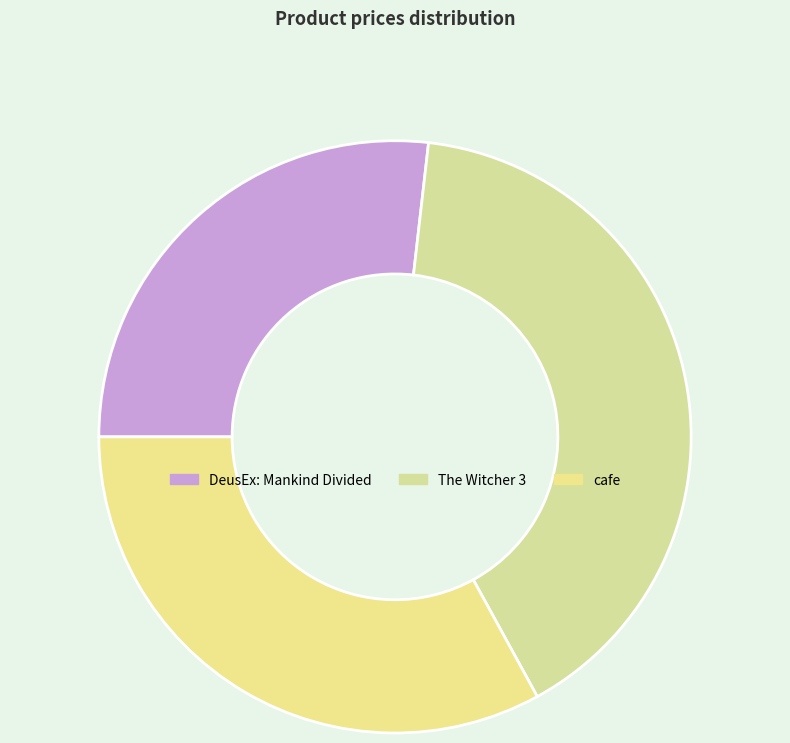

Is the sum of DeusEx: Mankind Divided and cafe greater than half?

Yes